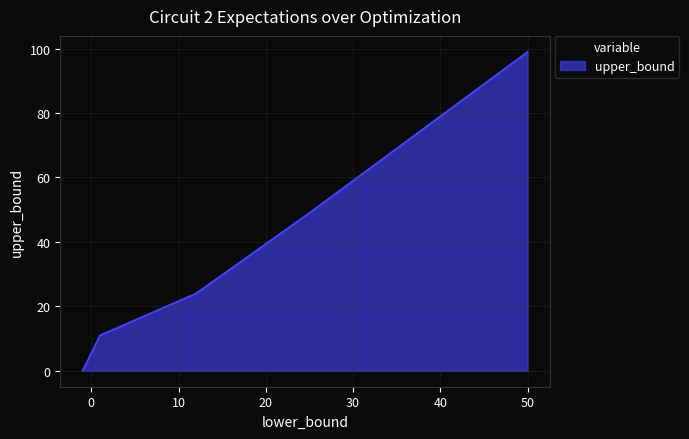

Count the number of data series in this chart.

1